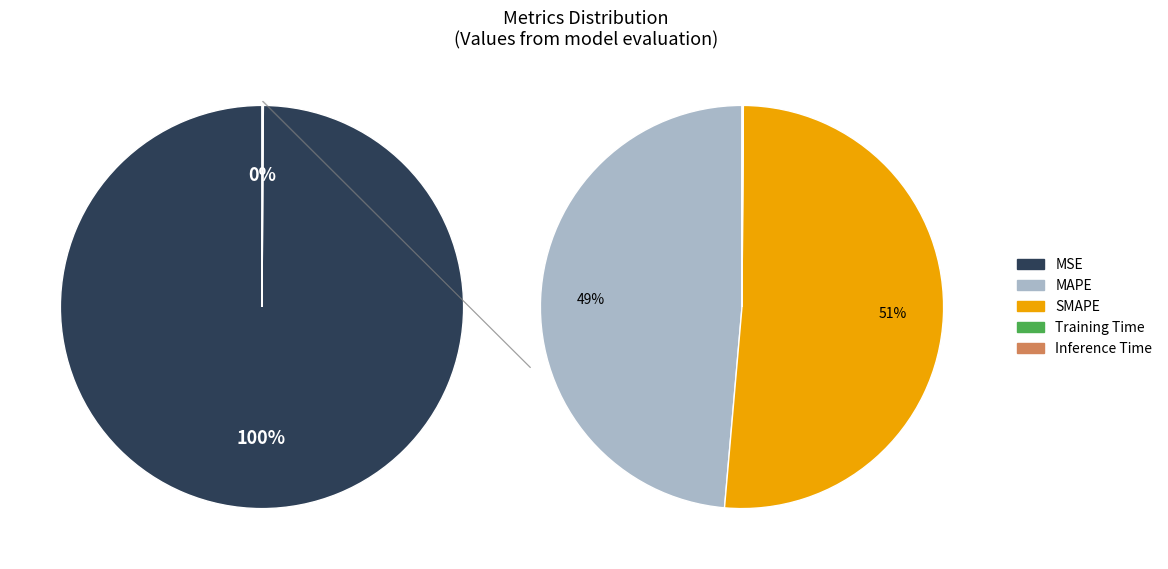

How many segments does this pie chart have?

5